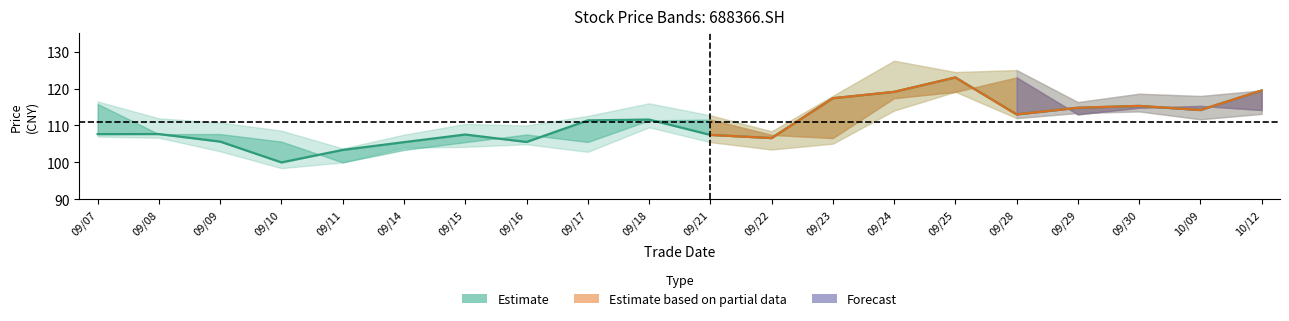

Where is the data nearest to the value 111?

09/17